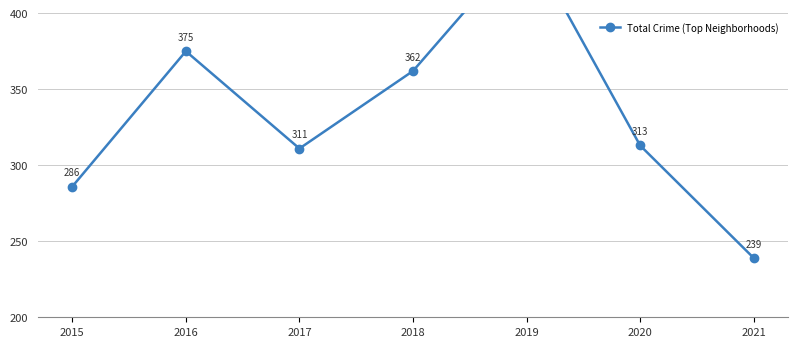

What is the change in value from 2015 to 2021?

-47